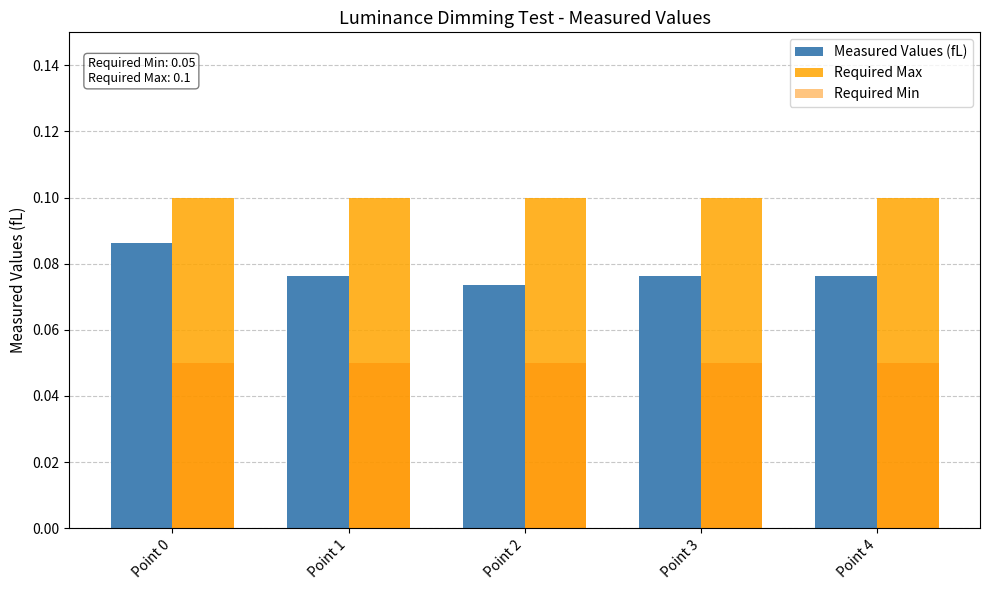

Reading right to left, extract all data points from this chart.

Measured Values (fL): Point 4=0.1	Point 3=0.1	Point 2=0.1	Point 1=0.1	Point 0=0.1
Required Max: Point 4=0.1	Point 3=0.1	Point 2=0.1	Point 1=0.1	Point 0=0.1
Required Min: Point 4=0.1	Point 3=0.1	Point 2=0.1	Point 1=0.1	Point 0=0.1